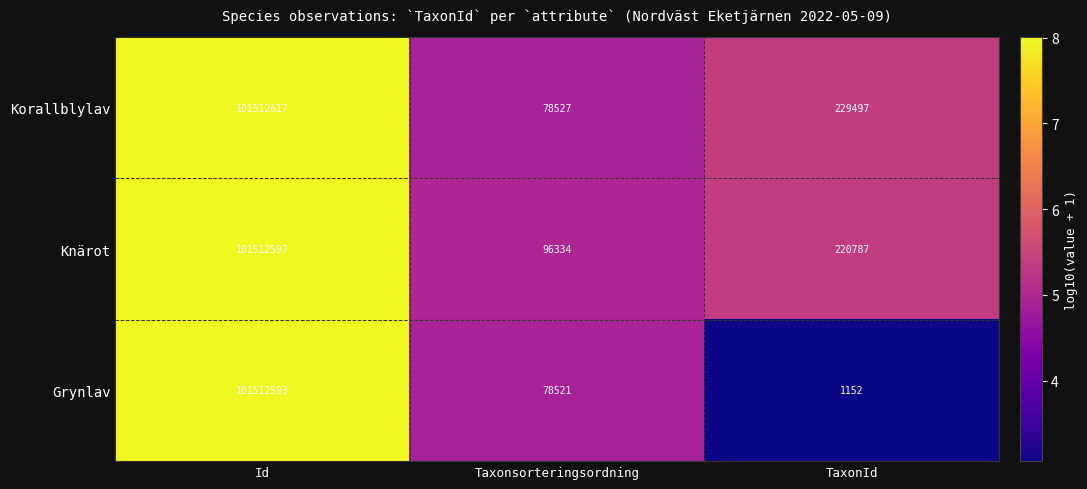

The value of Korallblylav at TaxonId is 229497. True or false?

True